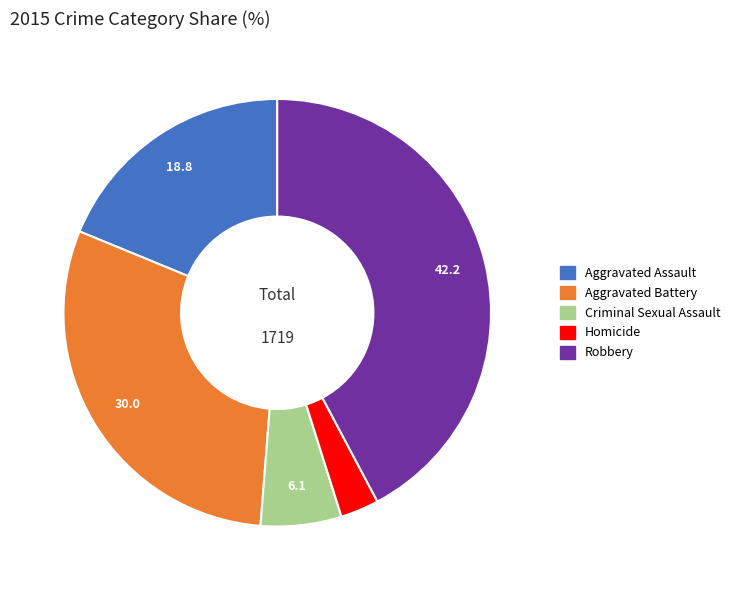

Count the number of slices in the pie.

5